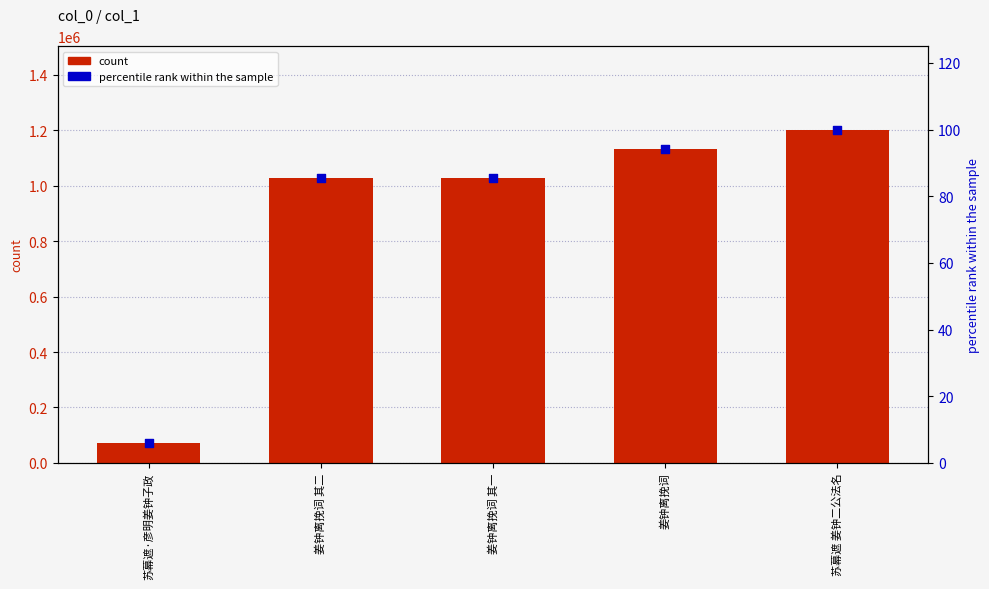

Which series has the largest Y range (max minus min)?

count